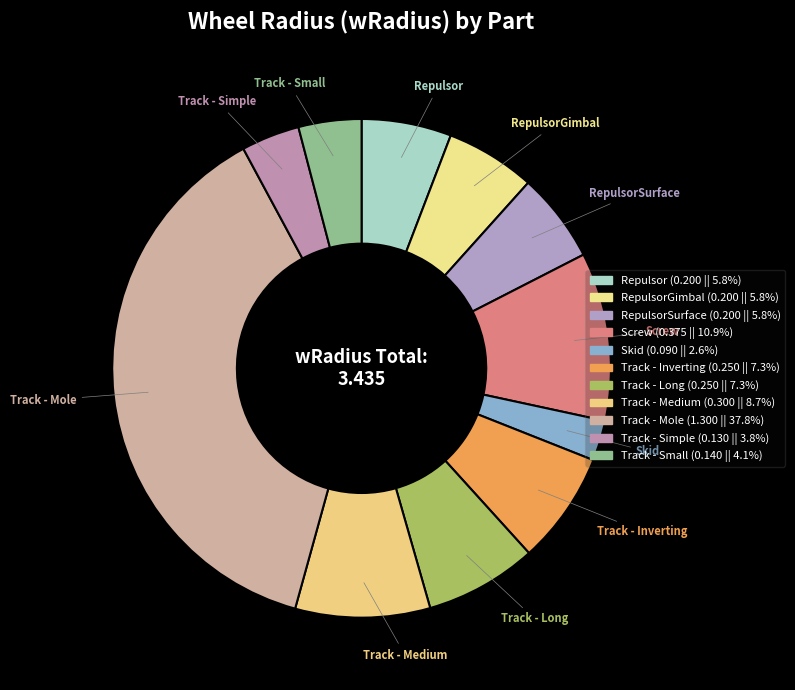

Between Track - Small and Track - Mole, which is larger?

Track - Mole